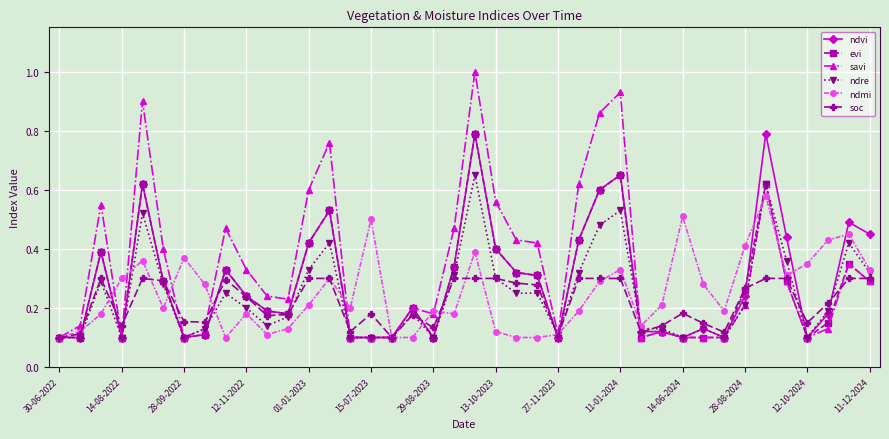

What is the sum of all savi values?

13.6